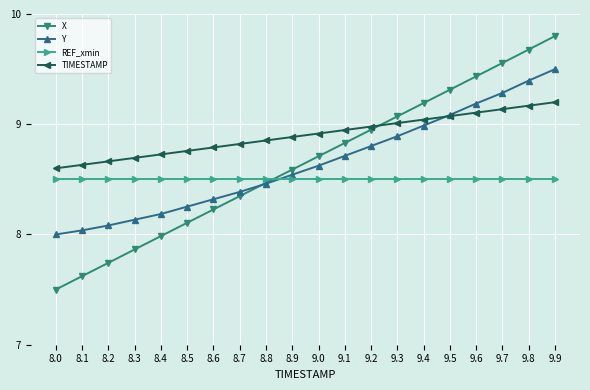

What is the label of the 16th point from the left?

9.5